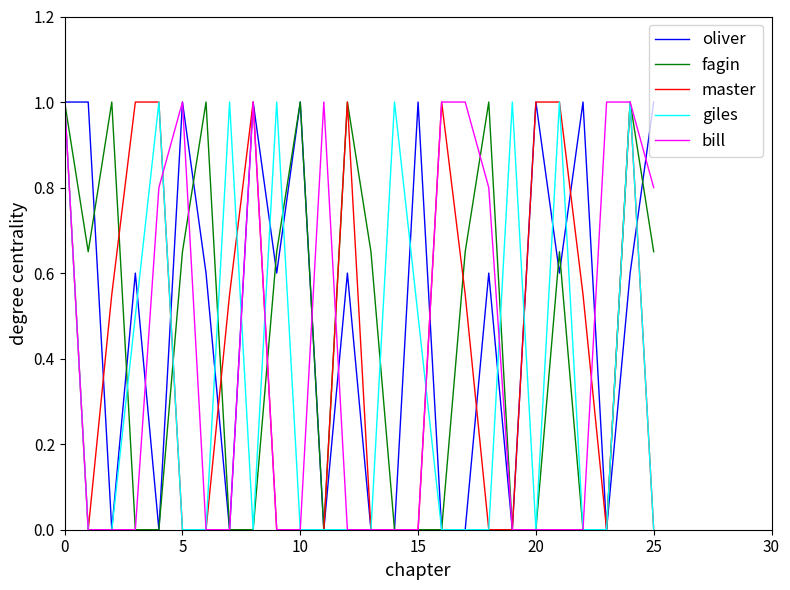

What is the difference between the maximum and second lowest values in the fagin series?

1.0